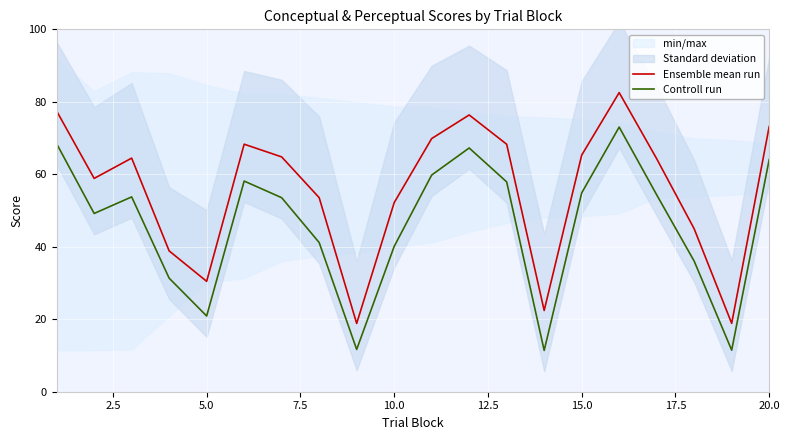

True or false: Ensemble mean run and Controll run intersect in this chart.

False